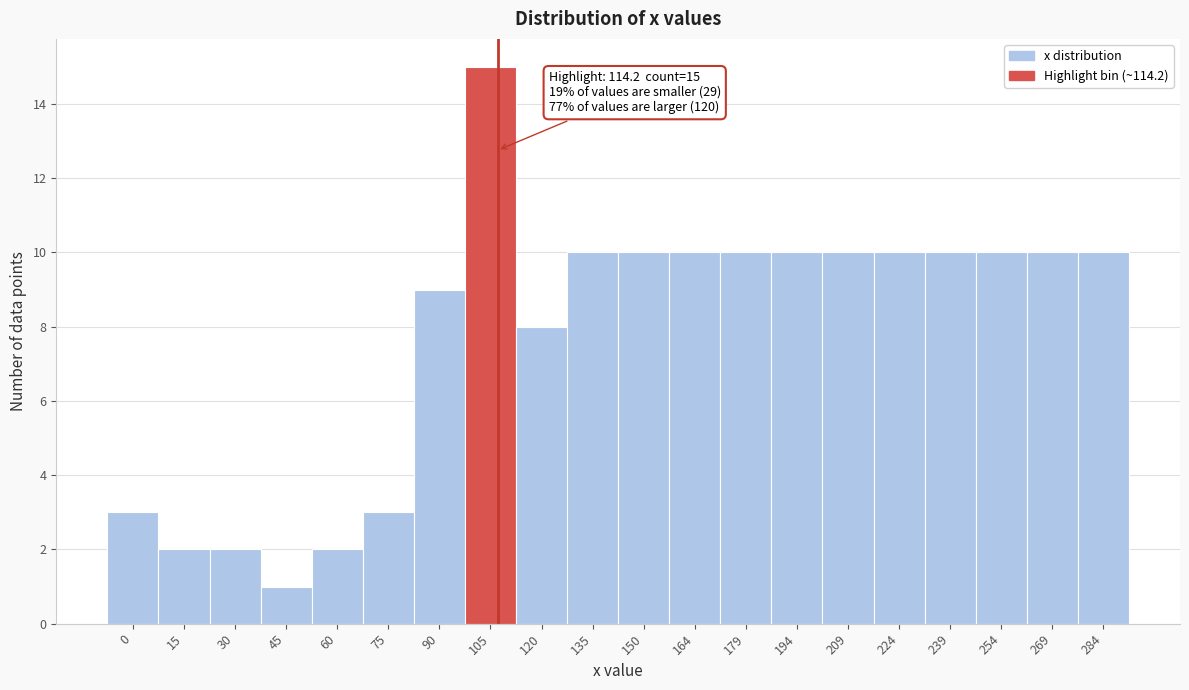

Reading right to left, list all the values displayed in this chart.

284=10	269=10	254=10	239=10	224=10	209=10	194=10	179=10	164=10	150=10	135=10	120=8	105=15	90=9	75=3	60=2	45=1	30=2	15=2	0=3